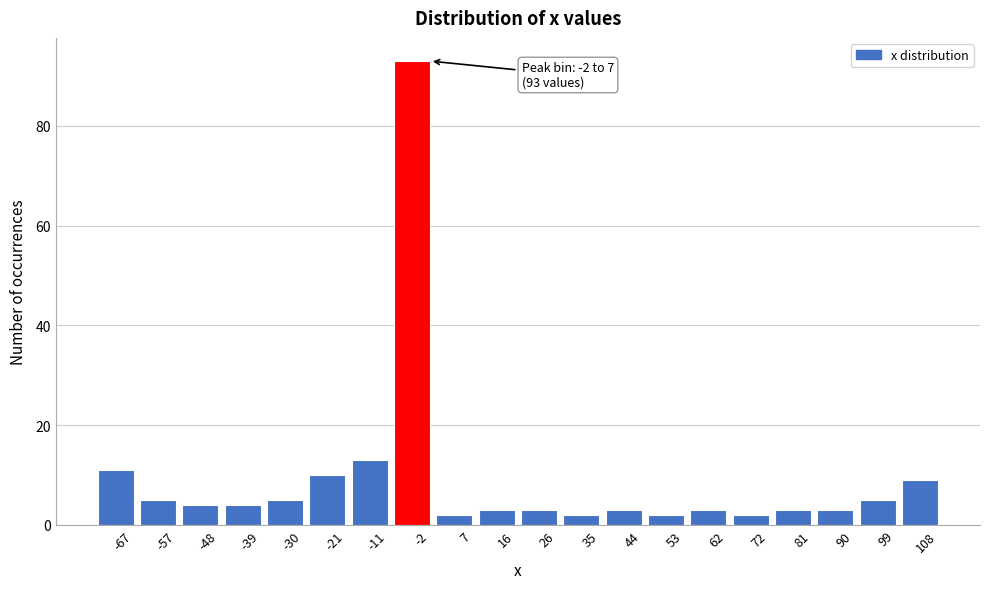

Reading right to left, extract all data points from this chart.

9	5	3	3	2	3	2	3	2	3	3	2	93	13	10	5	4	4	5	11